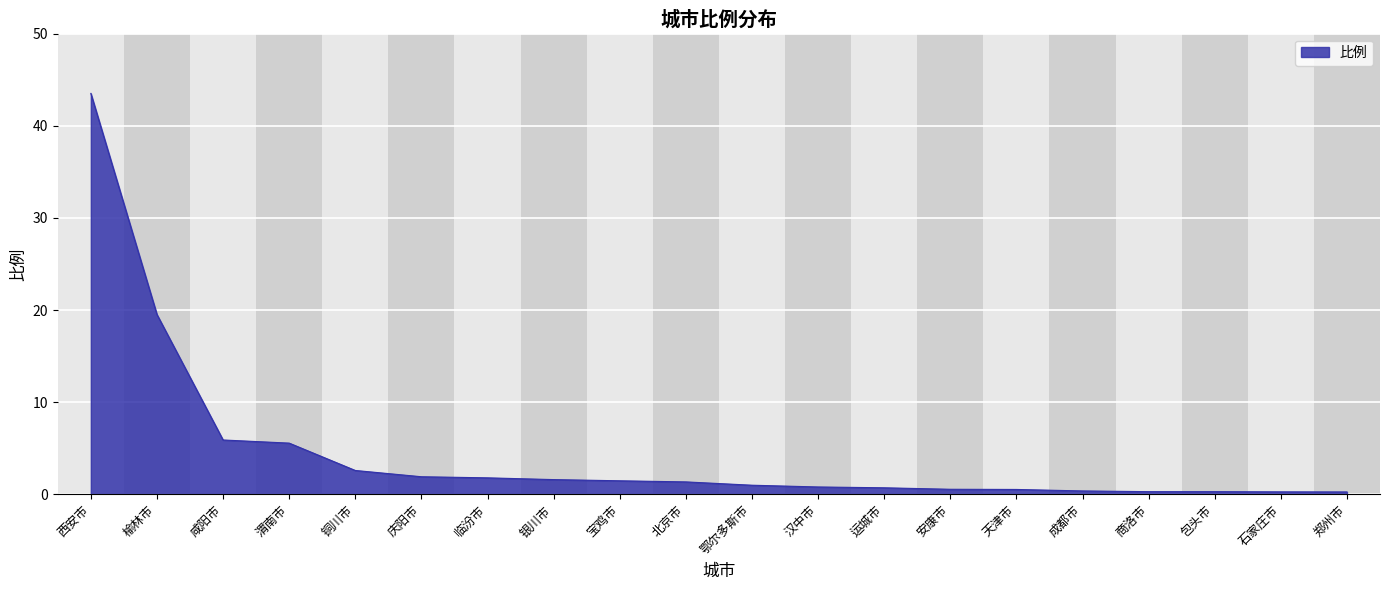

What is the approximate value at 临汾市?

1.8